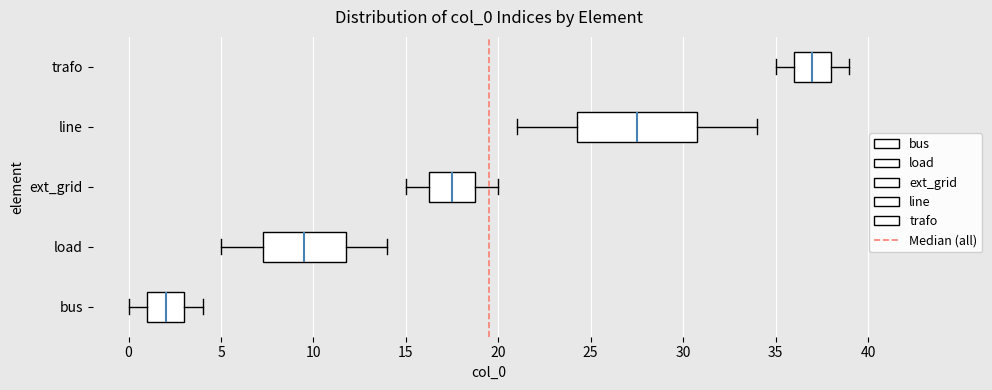

Reading bottom to top, read every box against the x-axis: the position of its median line, the range the box covers, and the ends of its whiskers. The values are not printed on the chart, so give them approximately, as read against the axis.

bus: median 2.0, box 1.0 to 3.0, whiskers 0.0 to 4.0
load: median 9.5, box 7.5 to 12.0, whiskers 5.0 to 14.0
ext_grid: median 17.5, box 16.5 to 19.0, whiskers 15.0 to 20.0
line: median 27.5, box 24.5 to 31.0, whiskers 21.0 to 34.0
trafo: median 37.0, box 36.0 to 38.0, whiskers 35.0 to 39.0